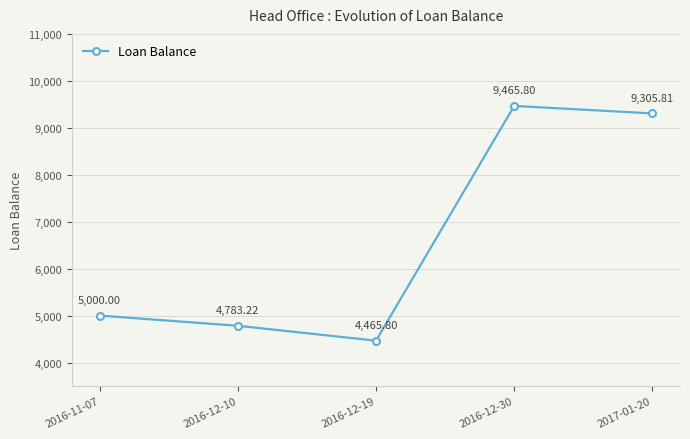

What value does the data have at 2016-12-10?

4783.2